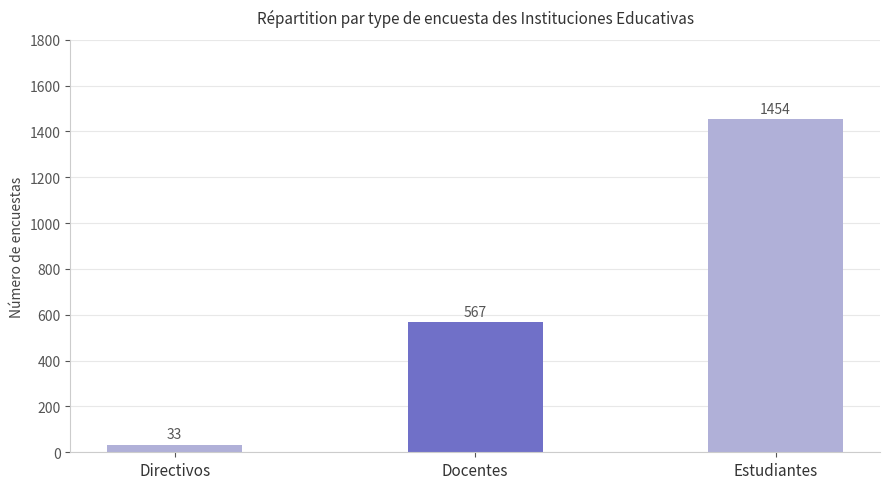

Rank the categories by value from highest to lowest.

Estudiantes, Docentes, Directivos